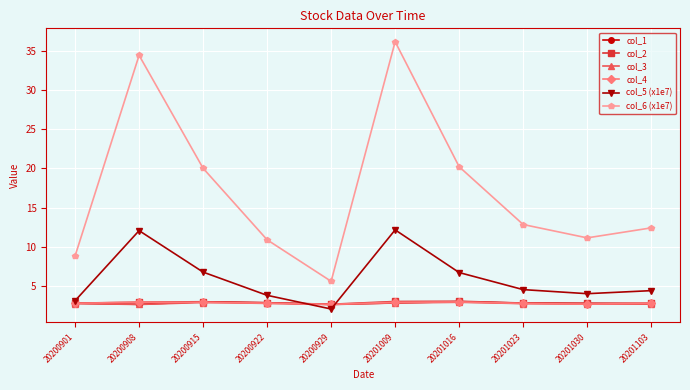

How many distinct data groups are displayed?

6